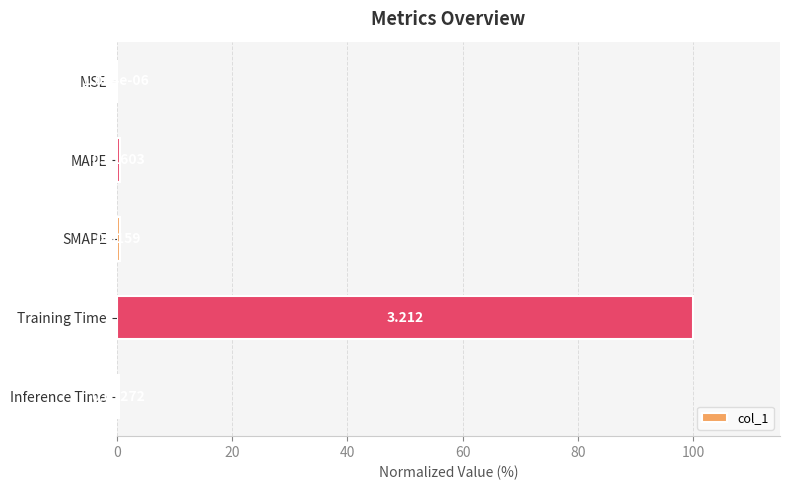

At which label is the value closest to 50?

MAPE